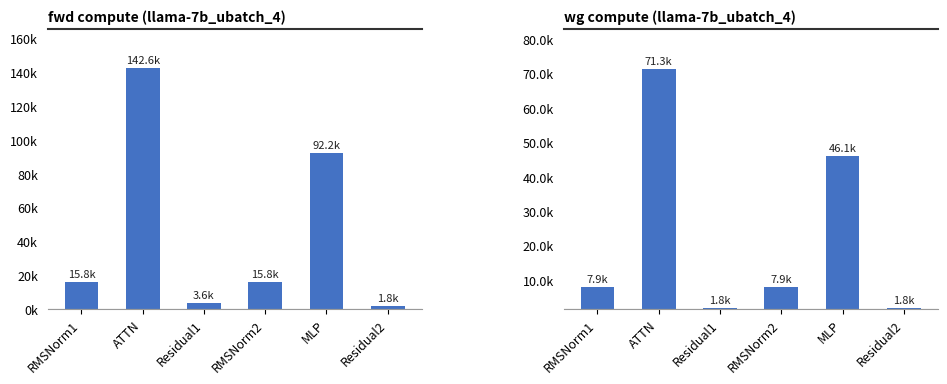

At which label is wg compute closest to 36556?

MLP